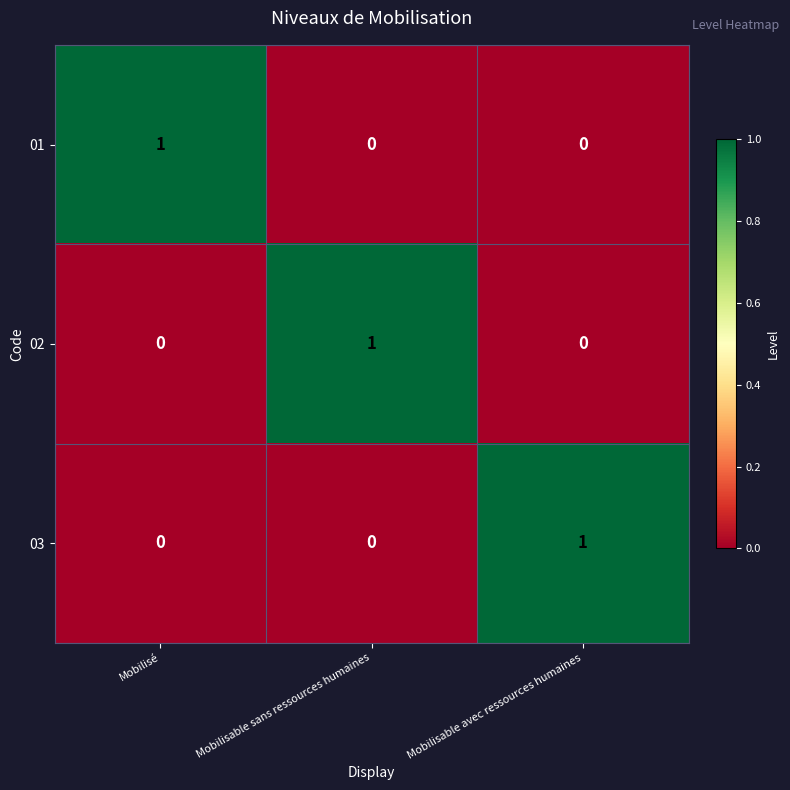

Reading right to left, transcribe all the data shown in this chart.

01: 0	0	1
02: 0	1	0
03: 1	0	0